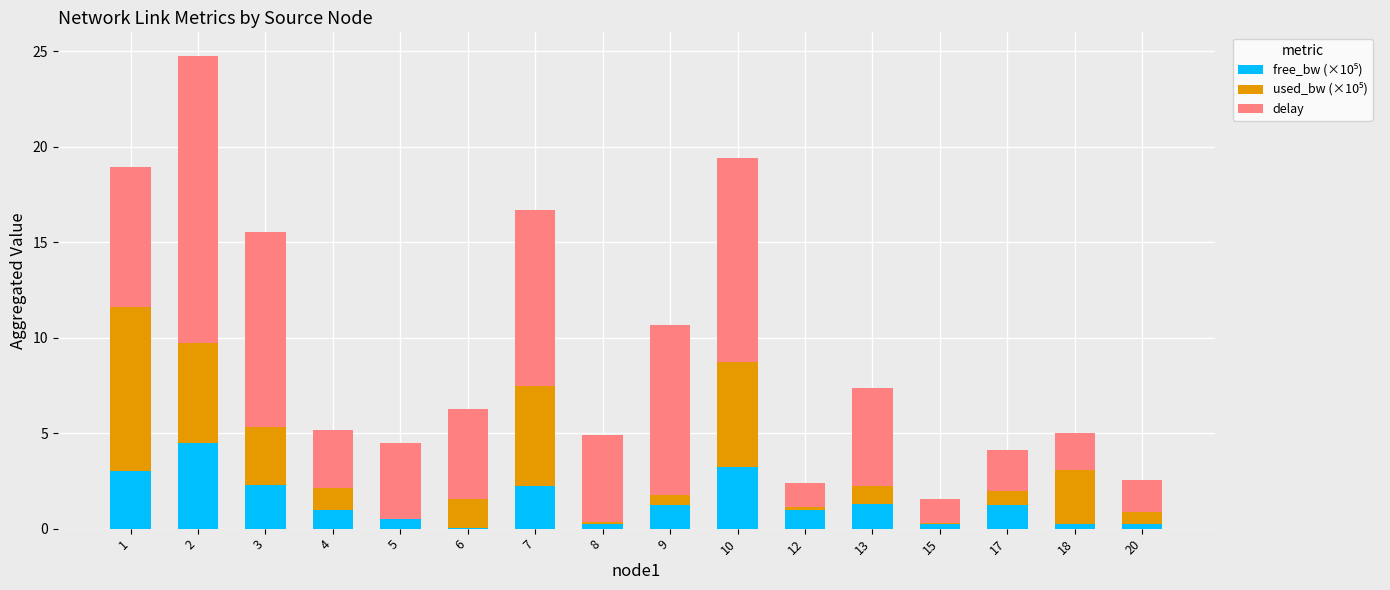

How many data points does each series have?

16